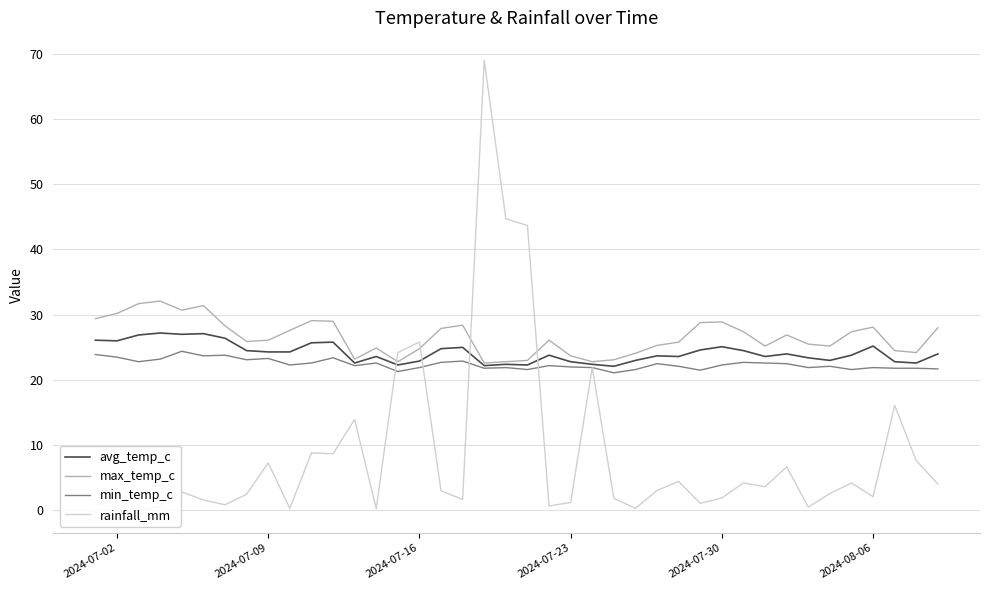

True or false: rainfall_mm and min_temp_c intersect in this chart.

True